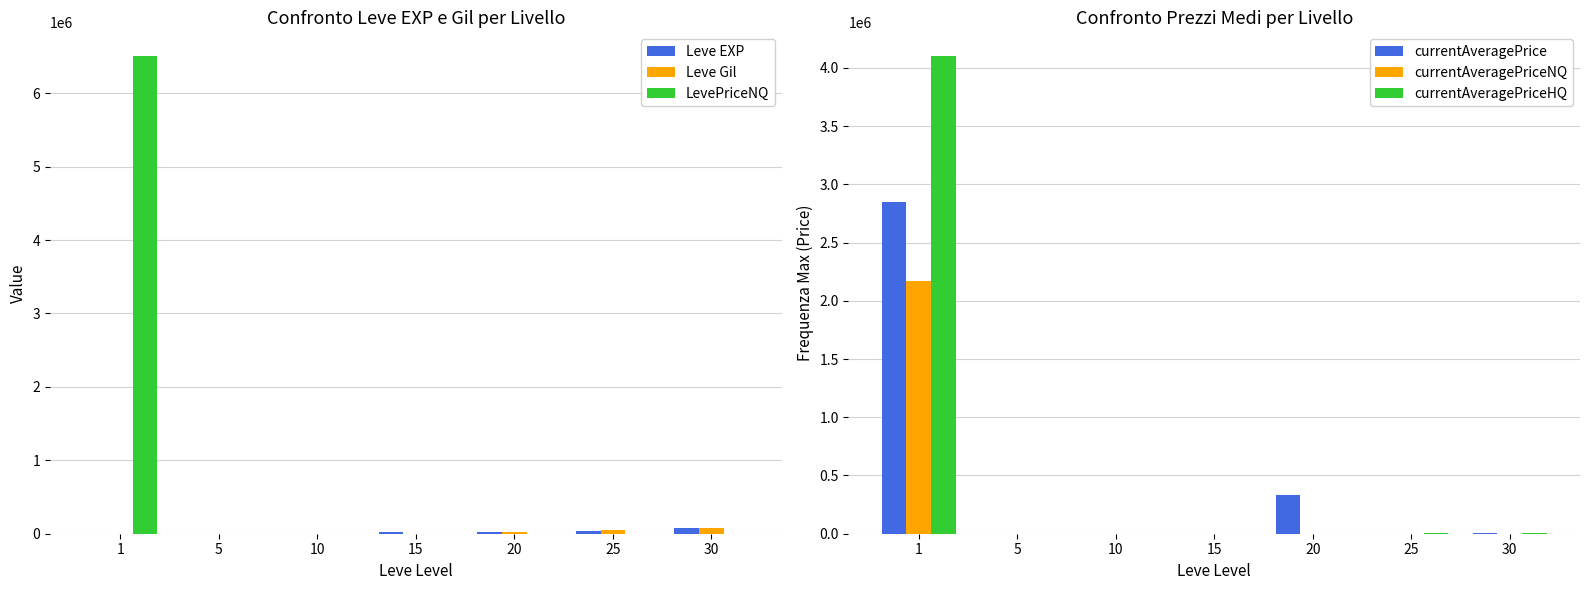

Where is LevePriceNQ nearest to the value 3252165?

10